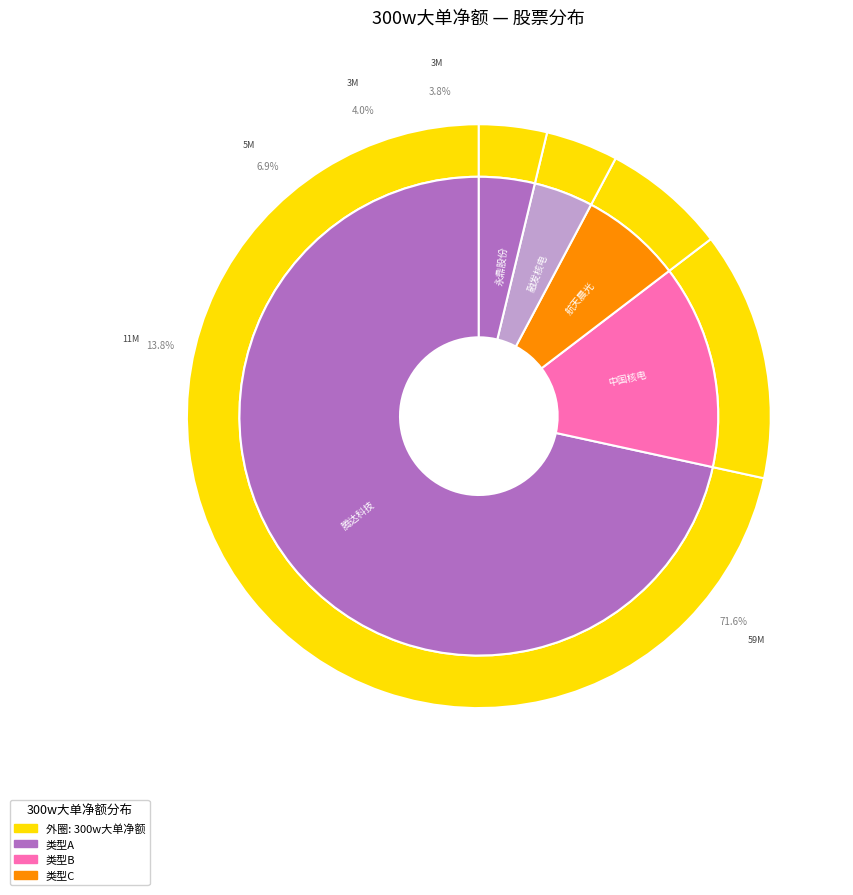

The 佳电股份 slice represents 1% of the pie. True or false?

False